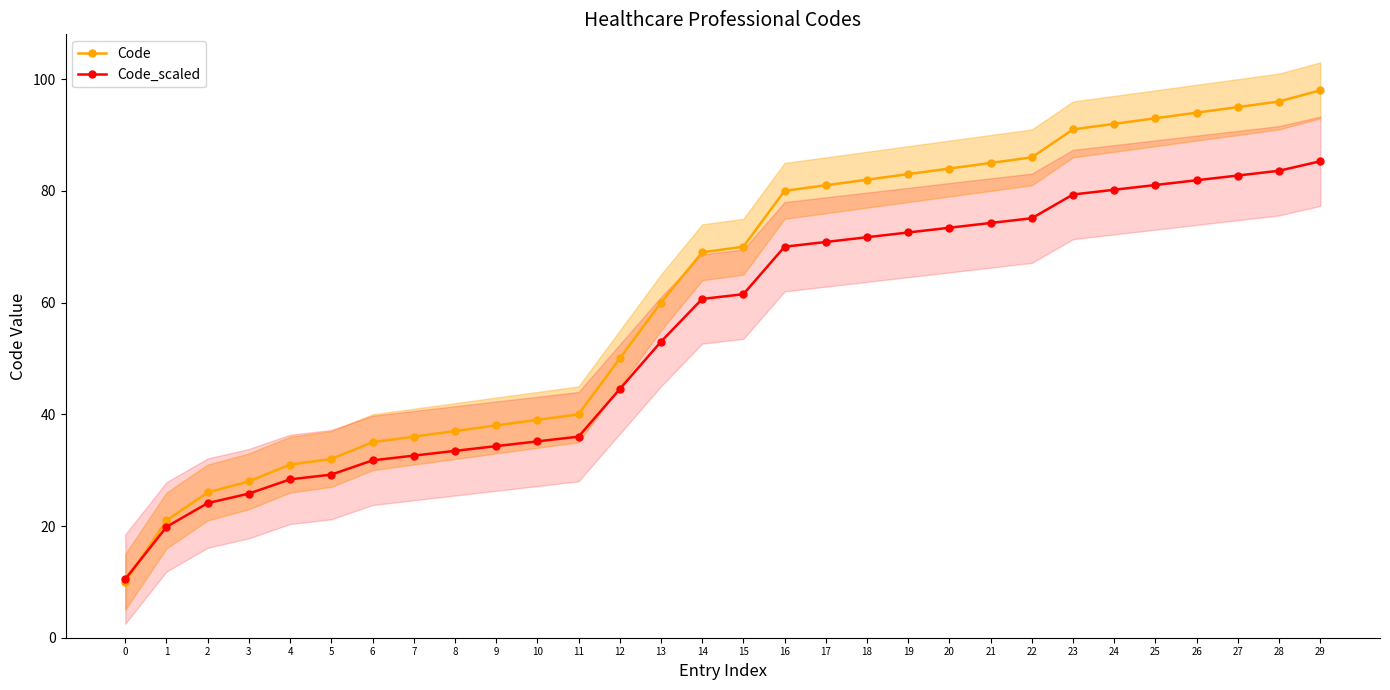

What are all the series names shown in the legend?

Code, Code_scaled